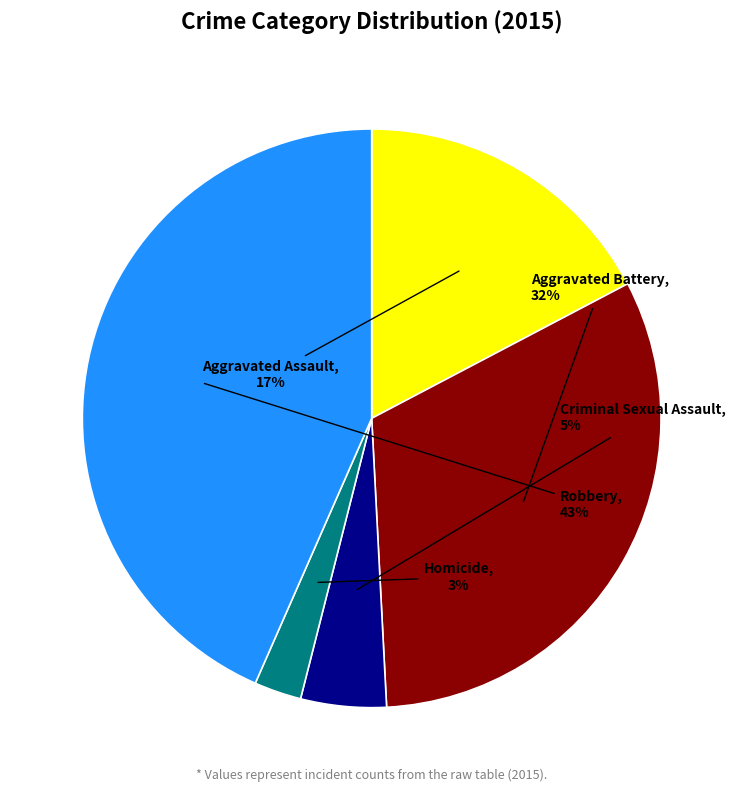

Is it true that Criminal Sexual Assault is 5% of the pie?

True